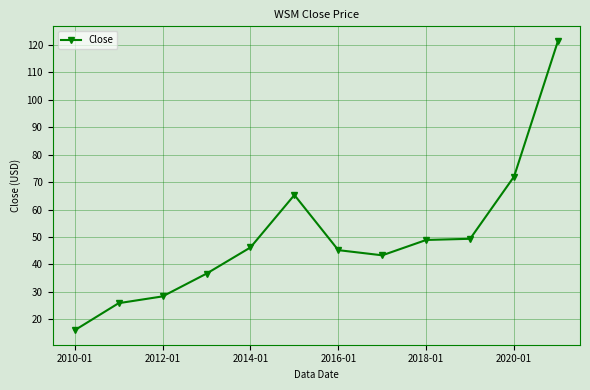

What is the sum of all values?

598.7